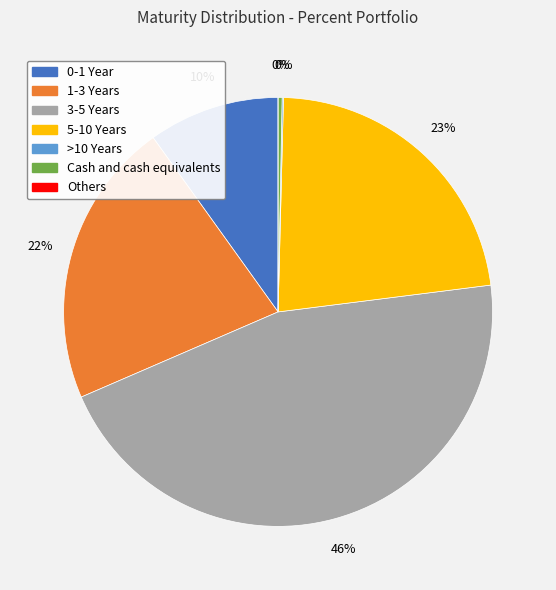

The 0-1 Year slice represents 10% of the pie. True or false?

True